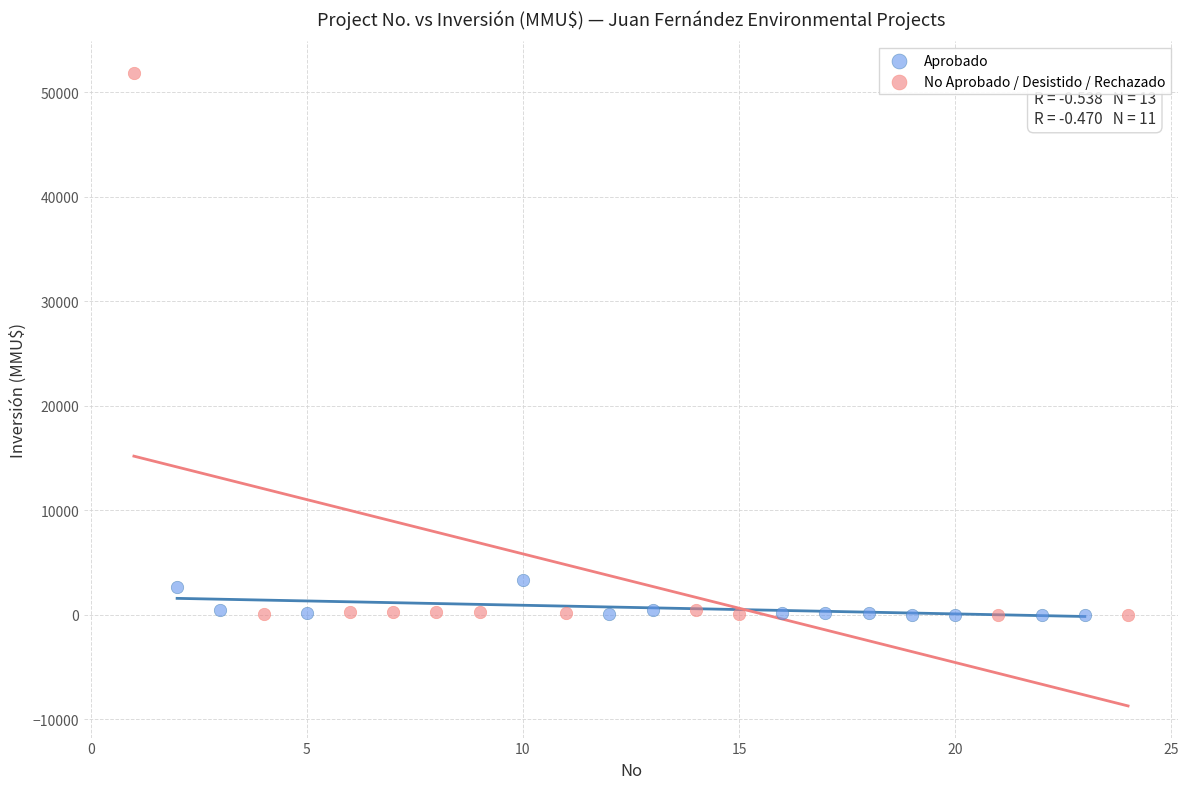

Which series contains the highest Y value?

No Aprobado / Desistido / Rechazado